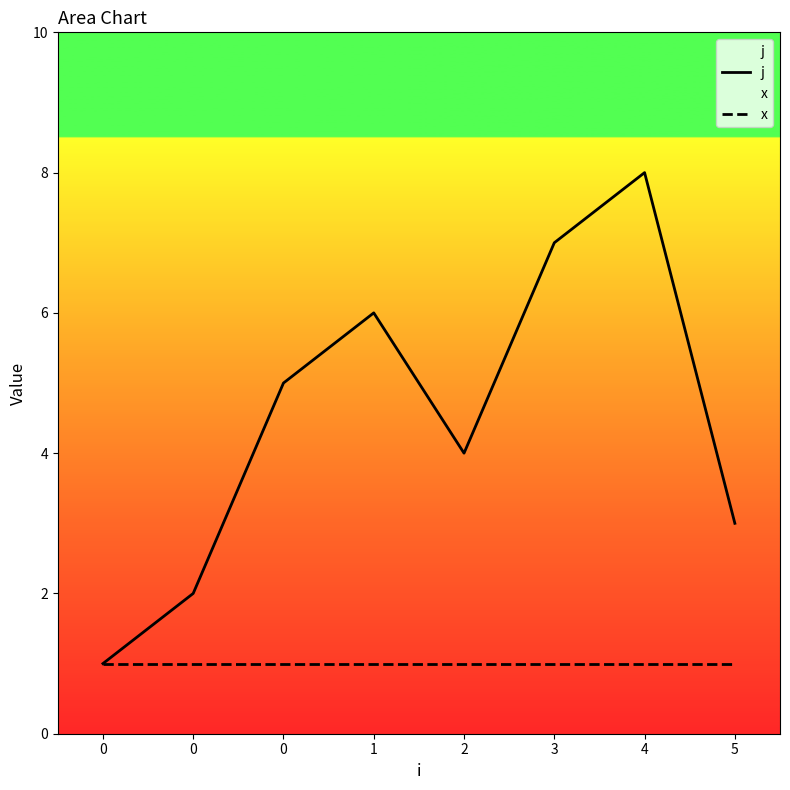

True or false: x and j cross at least once.

False